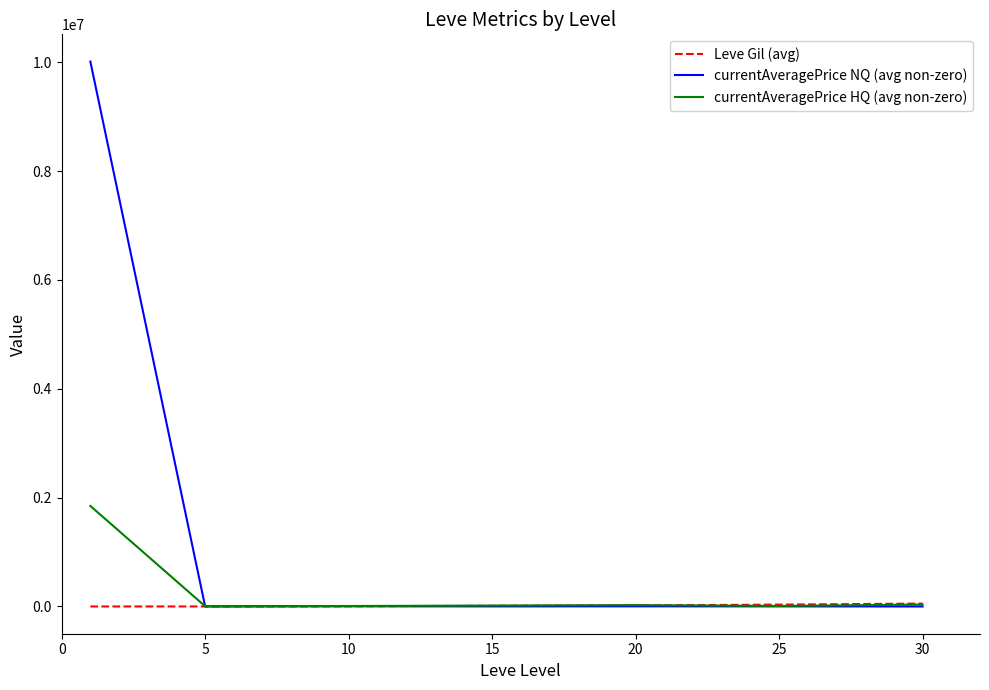

Which series has the largest total across all categories?

currentAveragePrice NQ (avg non-zero)